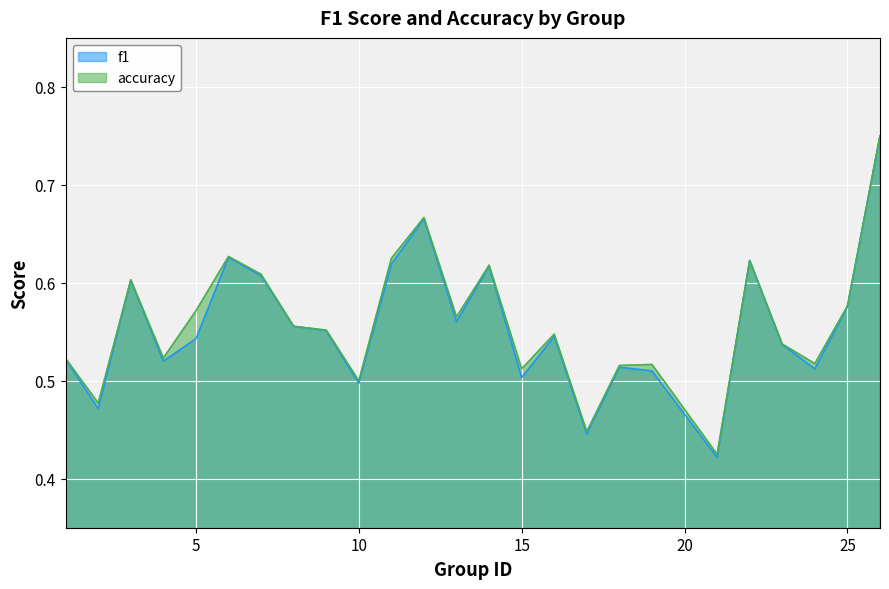

Does the chart display data point markers on the line(s)?

No